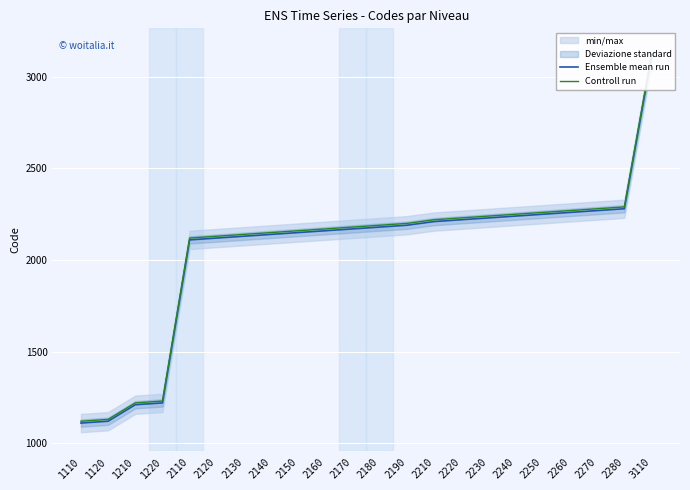

Which category has the highest value across all series?

3110